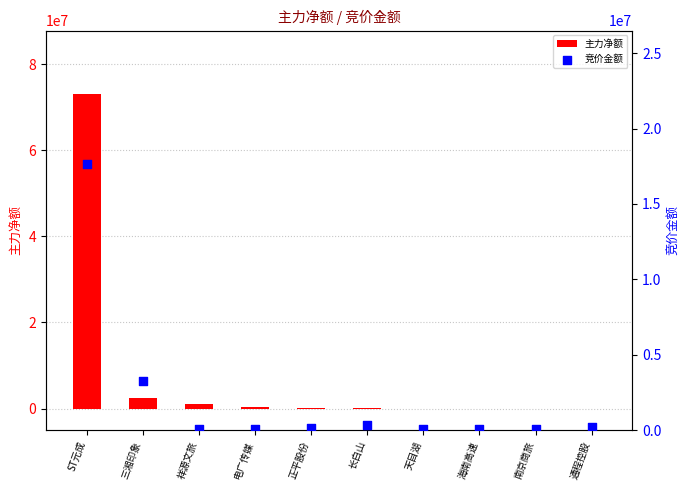

Which series has the widest spread of Y values?

主力净额